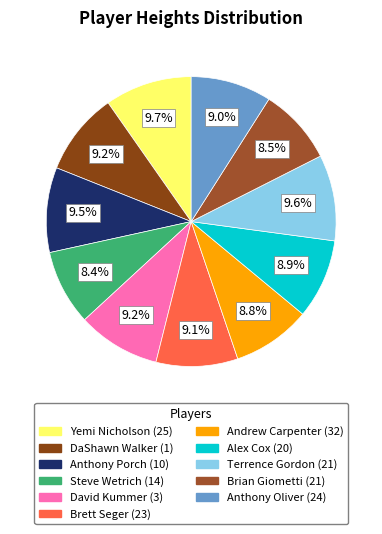

Between Andrew Carpenter (32) and Anthony Oliver (24), which is larger?

Anthony Oliver (24)